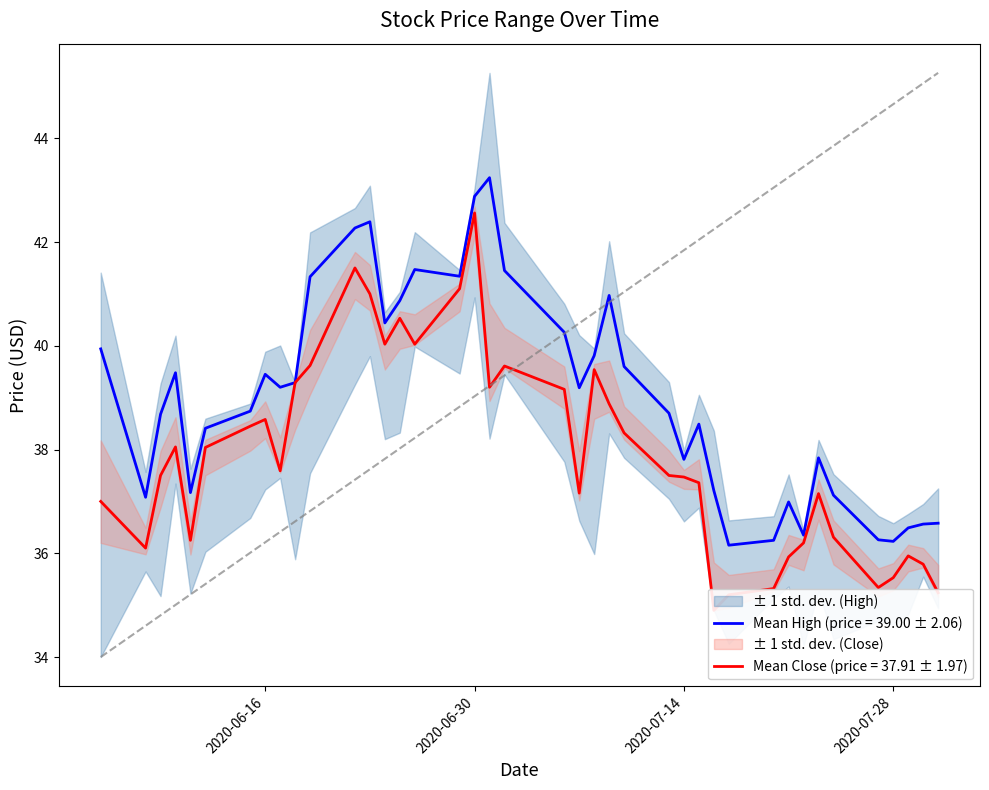

What is the label of the 38th point from the right?

2020-06-09